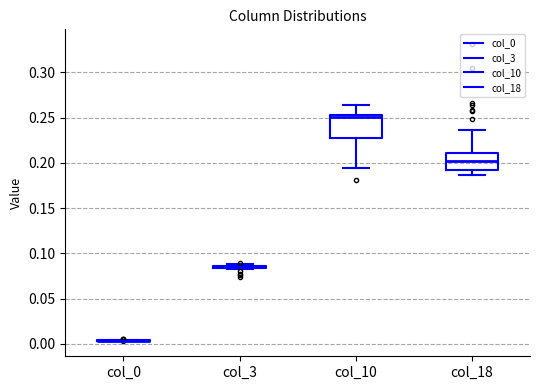

Reading left to right, transcribe this box plot: for each box, give where its median line is, the range the box spans, and where its two whiskers end, as read against the y-axis. The values are not printed on the chart, so give them approximately, as read against the axis.

col_0: box collapsed to a line at 0.005, whiskers 0.005 to 0.005
col_3: box collapsed to a line at 0.085, whiskers 0.085 to 0.090
col_10: median 0.250, box 0.225 to 0.255, whiskers 0.195 to 0.265
col_18: median 0.205, box 0.190 to 0.210, whiskers 0.185 to 0.235